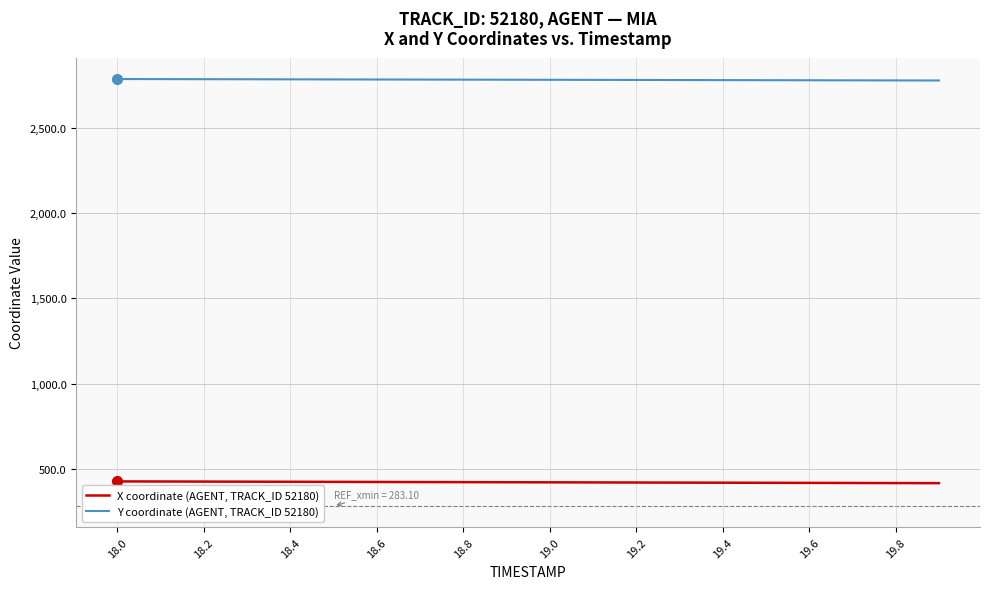

Is this an area chart (filled region under the line)?

No